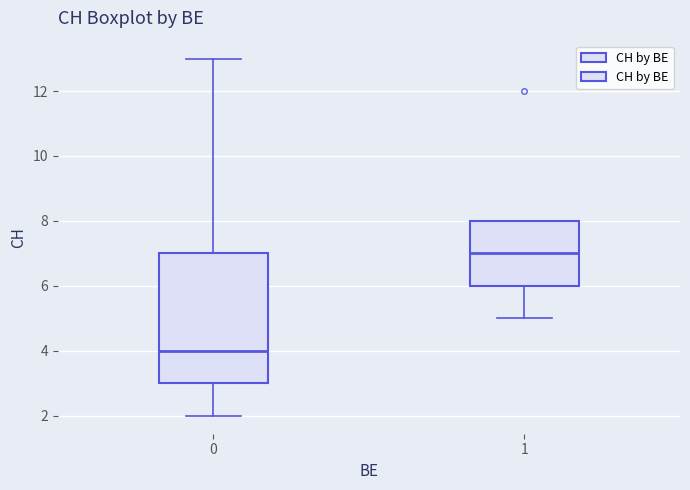

Comparing the boxes themselves (not the whiskers), which one is the tallest?

0